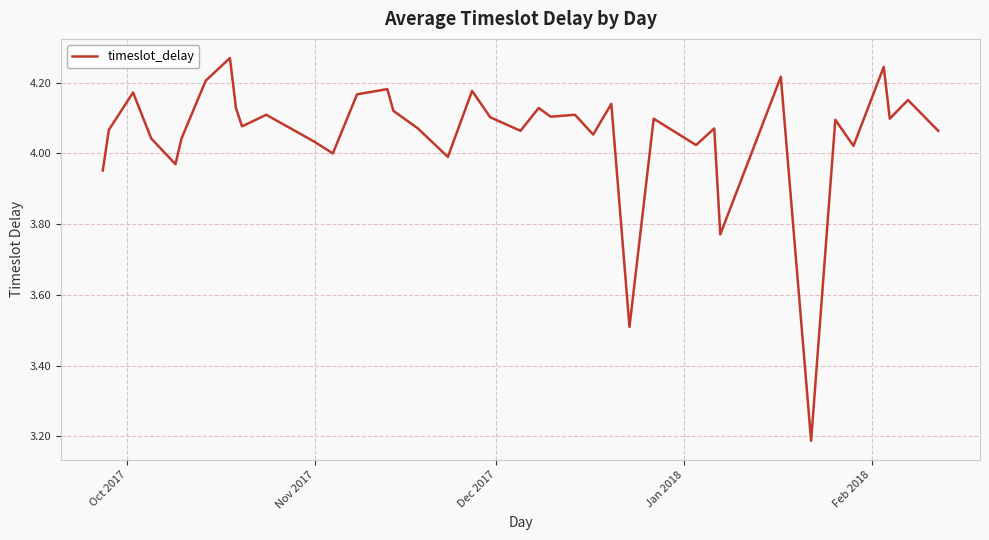

How many lines are shown in the chart?

1